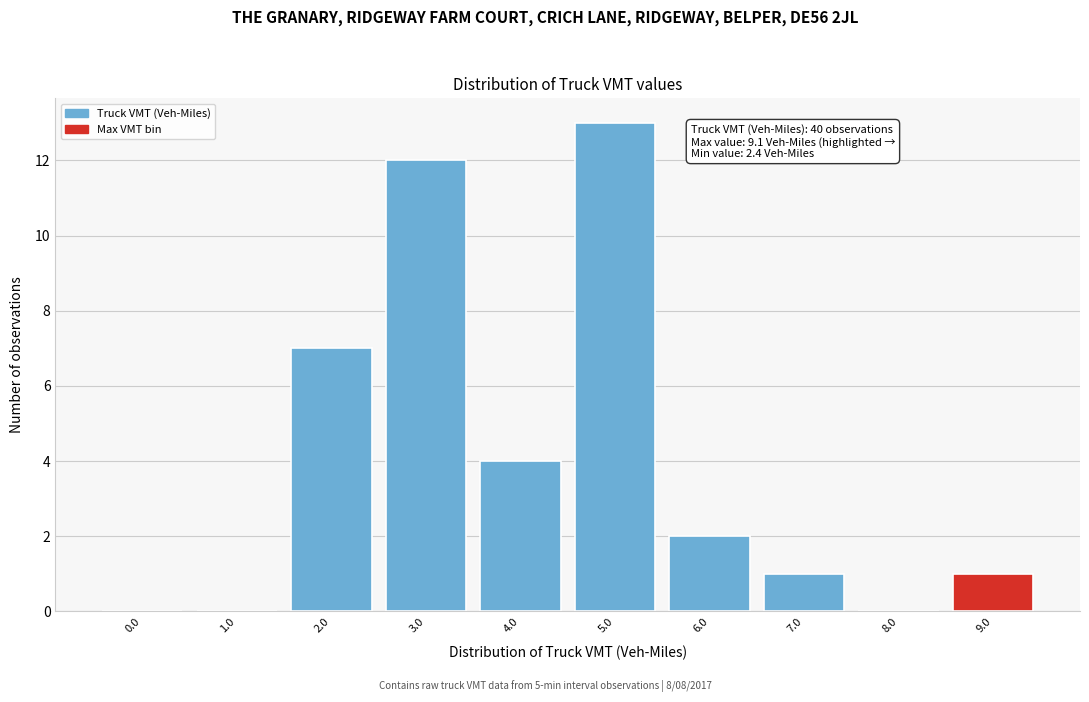

Reading left to right, list all the values displayed in this chart.

0.0=0	1.0=0	2.0=7	3.0=12	4.0=4	5.0=13	6.0=2	7.0=1	8.0=0	9.0=1